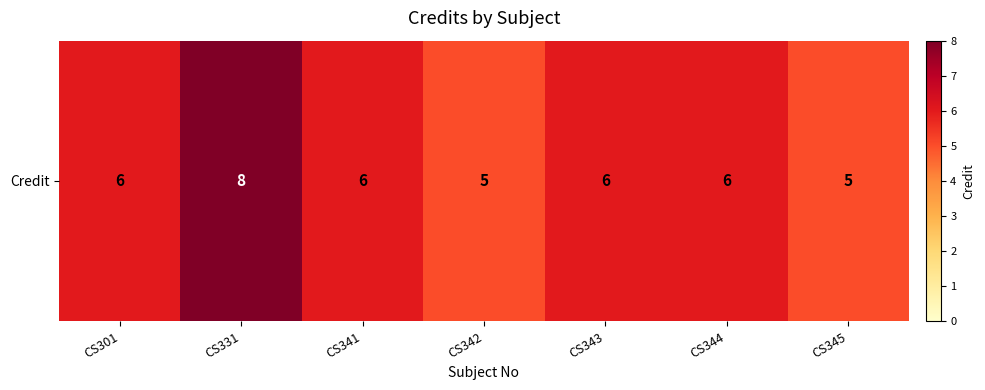

How many values are below 6?

2